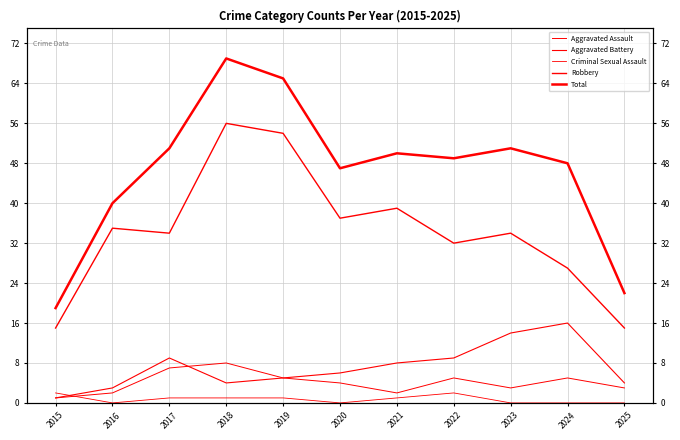

True or false: Total and Criminal Sexual Assault cross at least once.

False